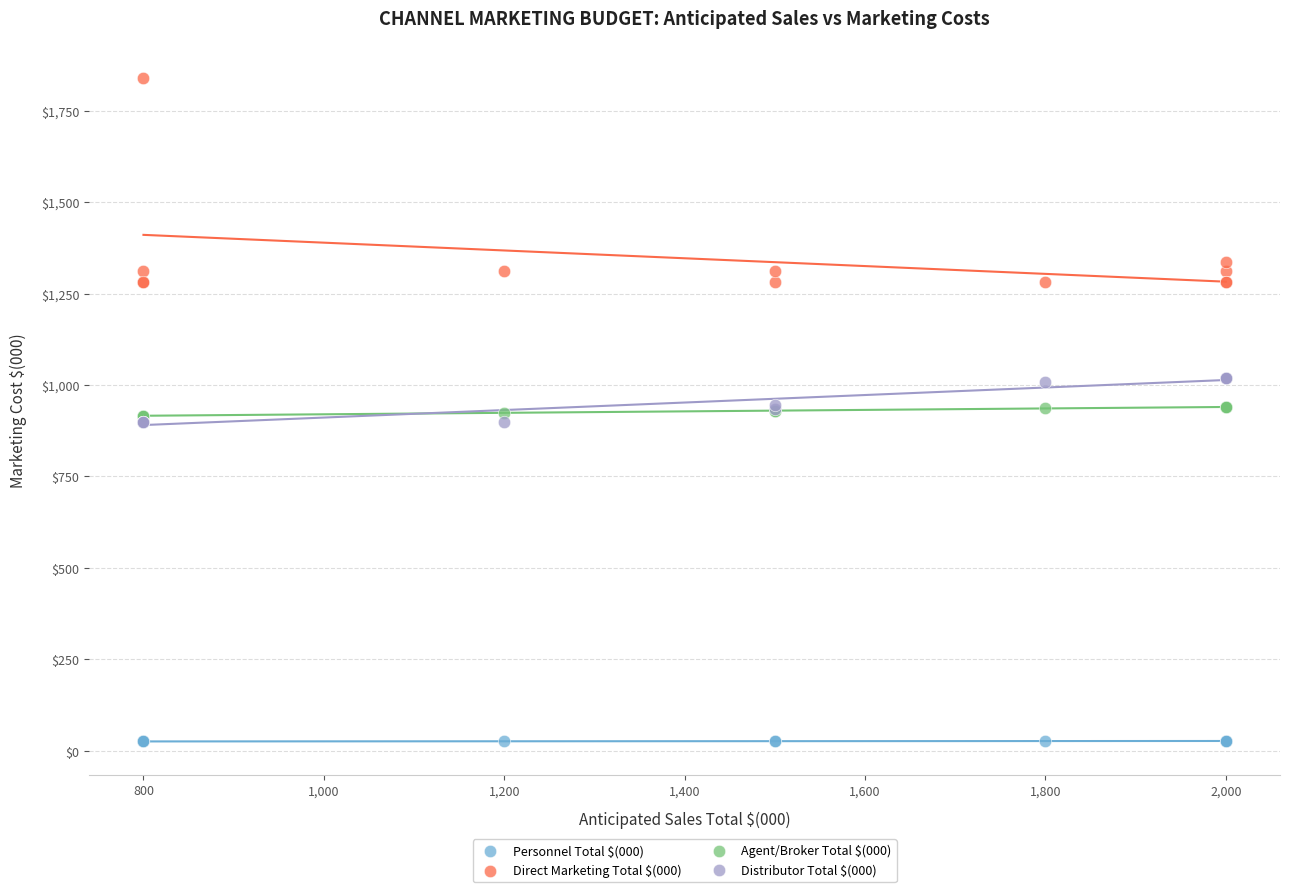

Which series contains the highest Y value?

Direct Marketing Total $(000)